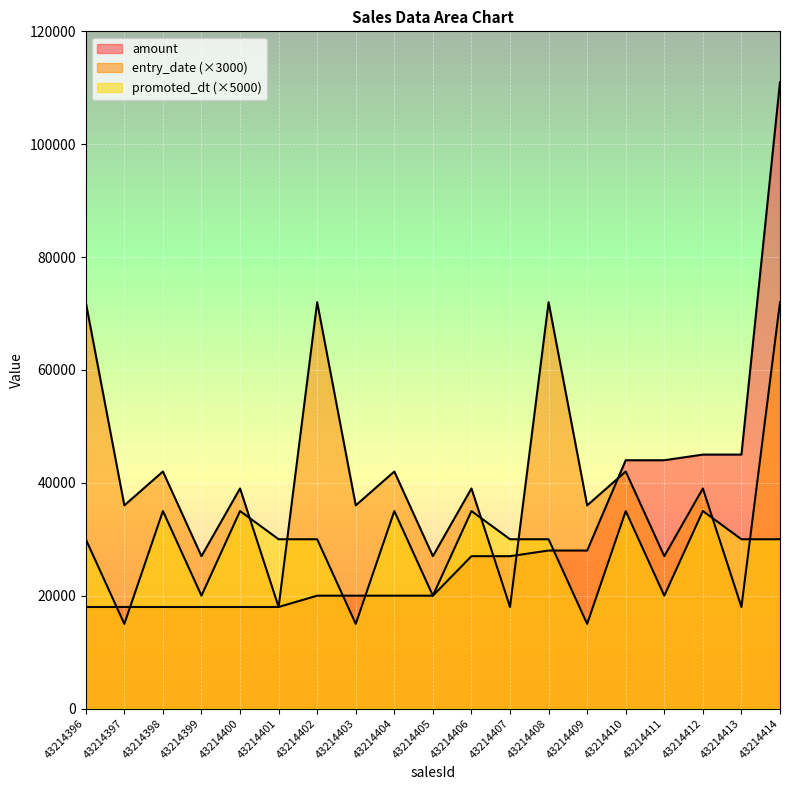

Which series changed the most between 43214403 and 43214405?

entry_date